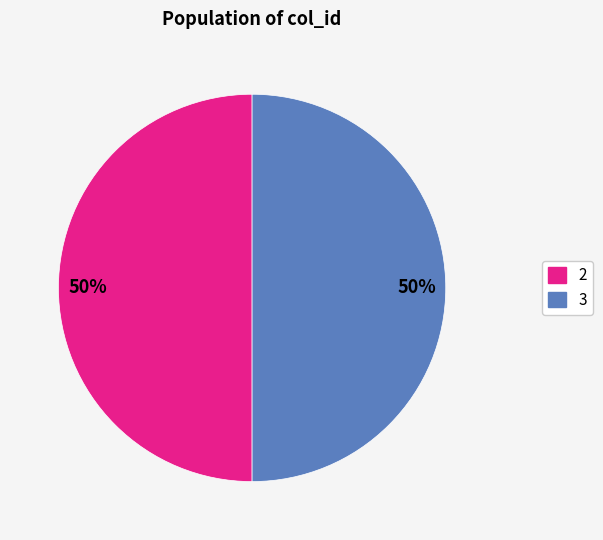

To the nearest percent, what is the difference between the largest and smallest slice percentages?

0%